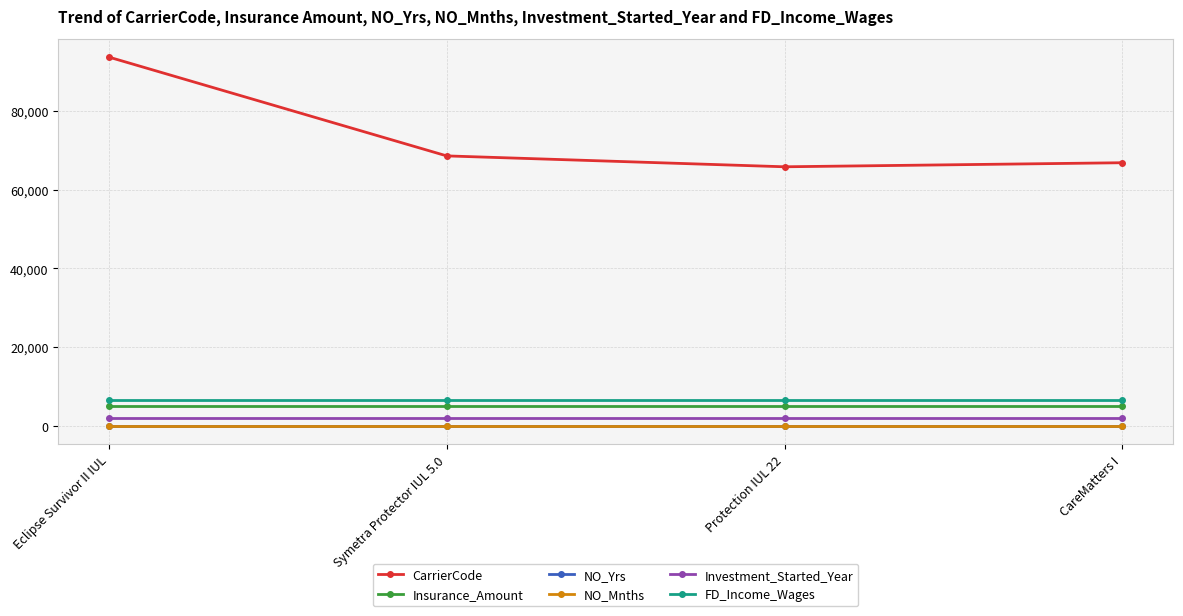

Reading left to right, list all the values displayed in this chart.

CarrierCode: 93742	68608	65838	66869
Insurance_Amount: 5000	5000	5000	5000
NO_Yrs: 20	20	20	20
NO_Mnths: 2	2	2	2
Investment_Started_Year: 2021	2021	2021	2021
FD_Income_Wages: 6546	6546	6546	6546